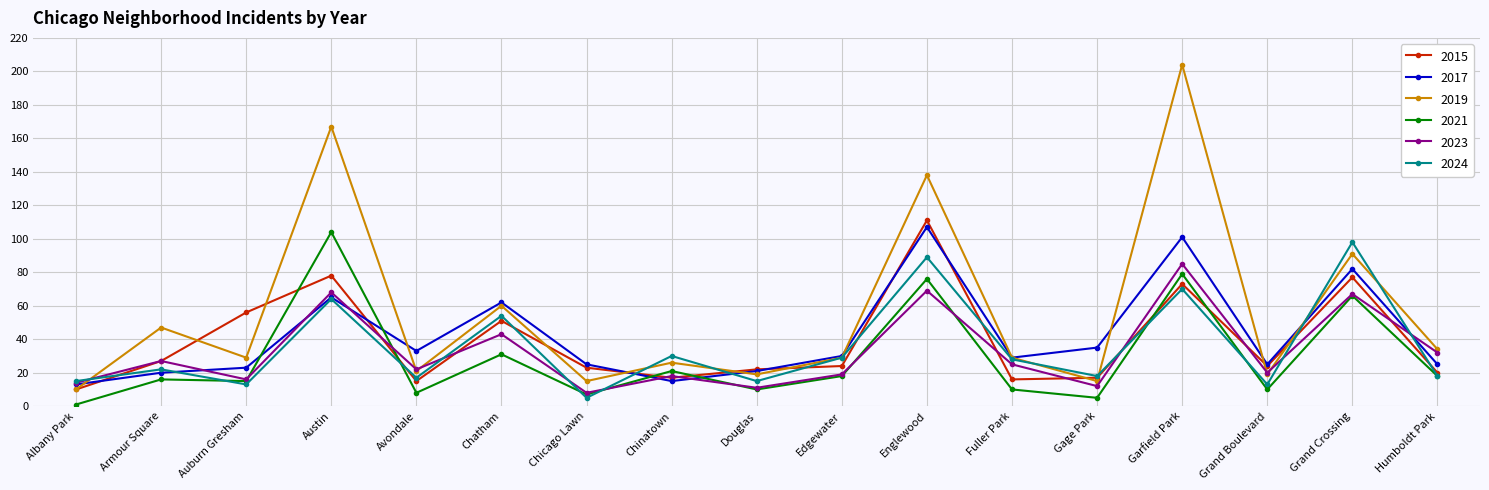

Reading right to left, list all the values displayed in this chart.

2015: Humboldt Park=20	Grand Crossing=77	Grand Boulevard=24	Garfield Park=73	Gage Park=17	Fuller Park=16	Englewood=111	Edgewater=24	Douglas=22	Chinatown=17	Chicago Lawn=23	Chatham=51	Avondale=15	Austin=78	Auburn Gresham=56	Armour Square=27	Albany Park=10
2017: Humboldt Park=25	Grand Crossing=82	Grand Boulevard=25	Garfield Park=101	Gage Park=35	Fuller Park=29	Englewood=107	Edgewater=30	Douglas=21	Chinatown=15	Chicago Lawn=25	Chatham=62	Avondale=33	Austin=65	Auburn Gresham=23	Armour Square=20	Albany Park=13
2019: Humboldt Park=34	Grand Crossing=91	Grand Boulevard=19	Garfield Park=204	Gage Park=15	Fuller Park=29	Englewood=138	Edgewater=29	Douglas=19	Chinatown=26	Chicago Lawn=15	Chatham=60	Avondale=21	Austin=167	Auburn Gresham=29	Armour Square=47	Albany Park=10
2021: Humboldt Park=18	Grand Crossing=66	Grand Boulevard=10	Garfield Park=79	Gage Park=5	Fuller Park=10	Englewood=76	Edgewater=18	Douglas=10	Chinatown=21	Chicago Lawn=7	Chatham=31	Avondale=8	Austin=104	Auburn Gresham=15	Armour Square=16	Albany Park=1
2023: Humboldt Park=32	Grand Crossing=67	Grand Boulevard=20	Garfield Park=85	Gage Park=12	Fuller Park=25	Englewood=69	Edgewater=19	Douglas=11	Chinatown=18	Chicago Lawn=8	Chatham=43	Avondale=22	Austin=68	Auburn Gresham=16	Armour Square=27	Albany Park=14
2024: Humboldt Park=18	Grand Crossing=98	Grand Boulevard=13	Garfield Park=70	Gage Park=18	Fuller Park=28	Englewood=89	Edgewater=29	Douglas=15	Chinatown=30	Chicago Lawn=5	Chatham=54	Avondale=17	Austin=64	Auburn Gresham=13	Armour Square=22	Albany Park=15